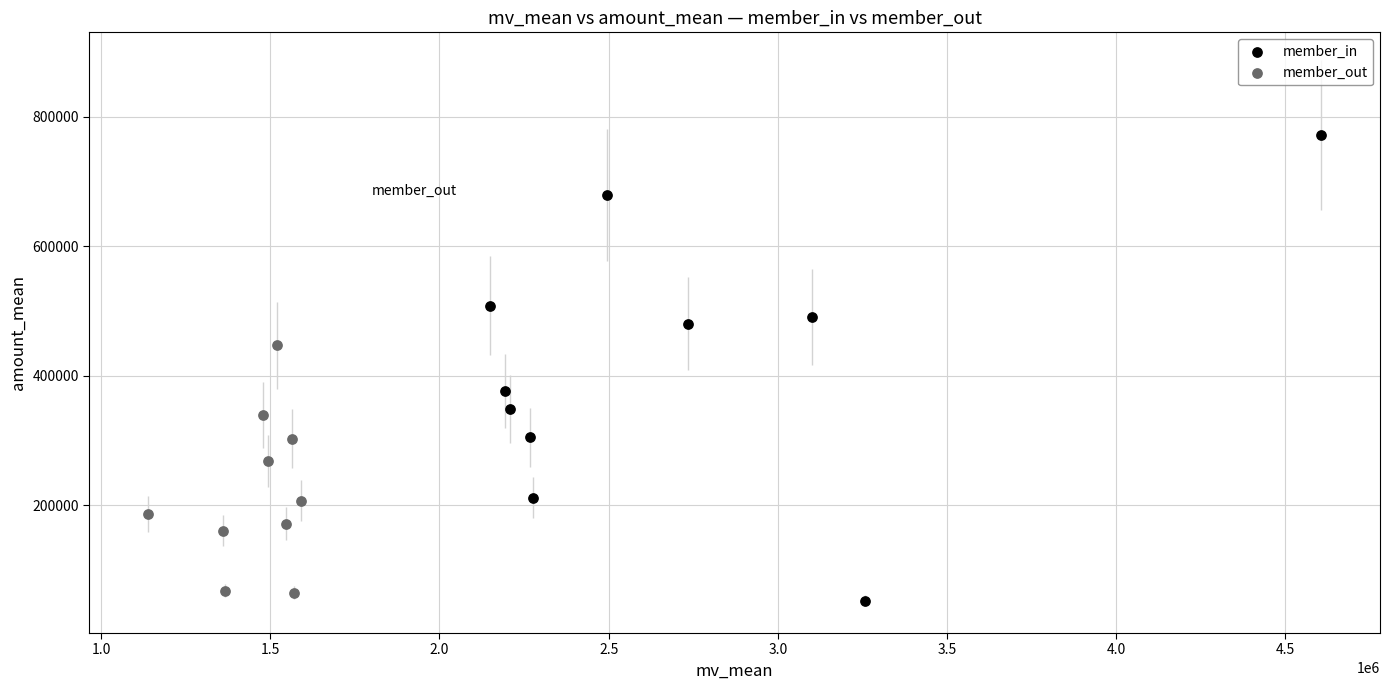

Which series reaches the minimum Y coordinate?

member_in